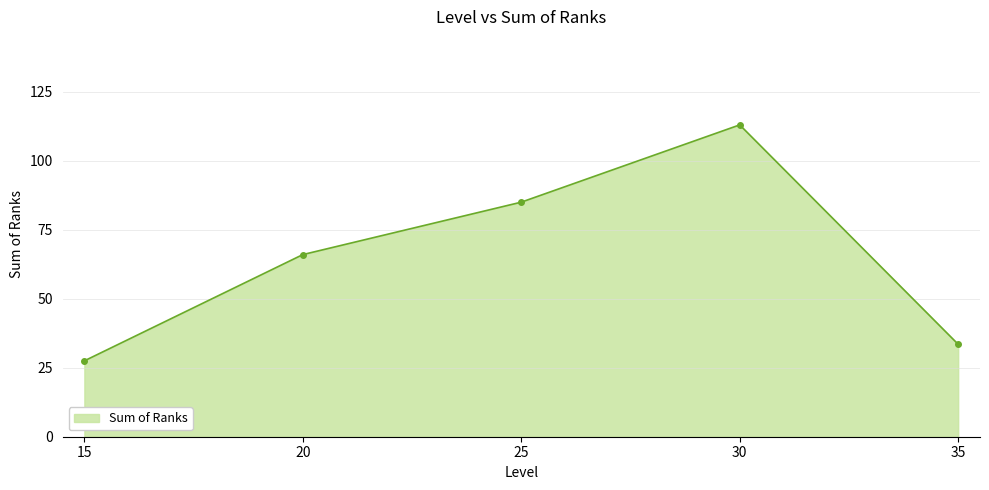

What value does the data have at 30?

113.0